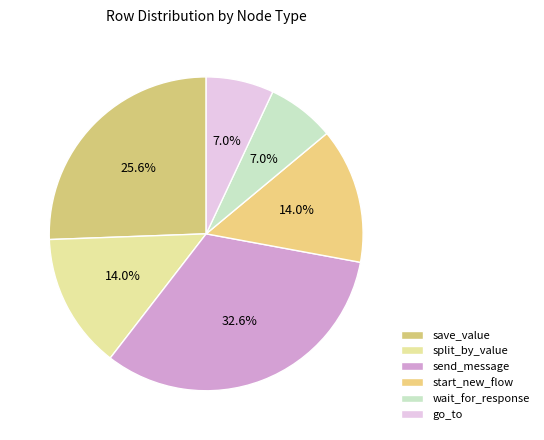

Which category has the biggest portion of the pie?

send_message